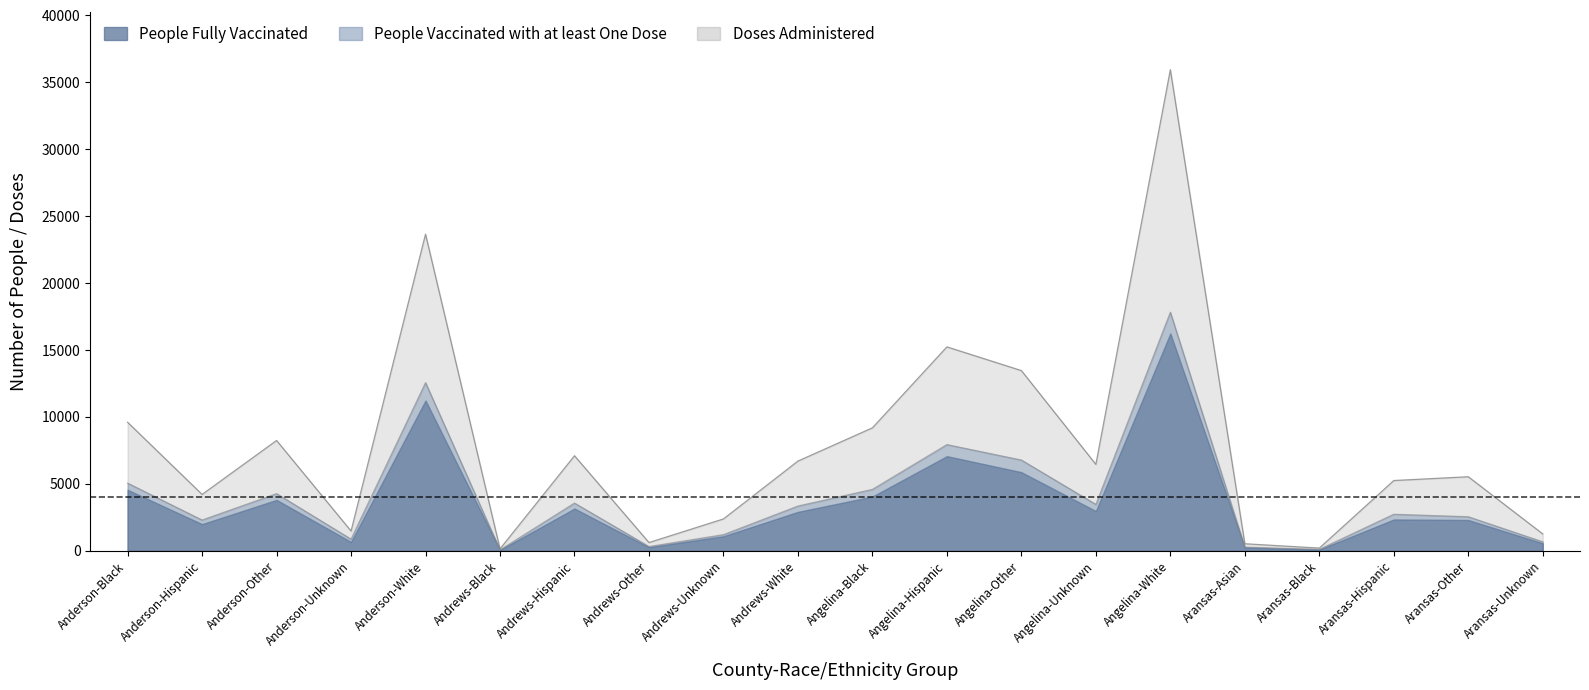

Is it true that Doses Administered equals 3644 at Andrews-Hispanic?

False